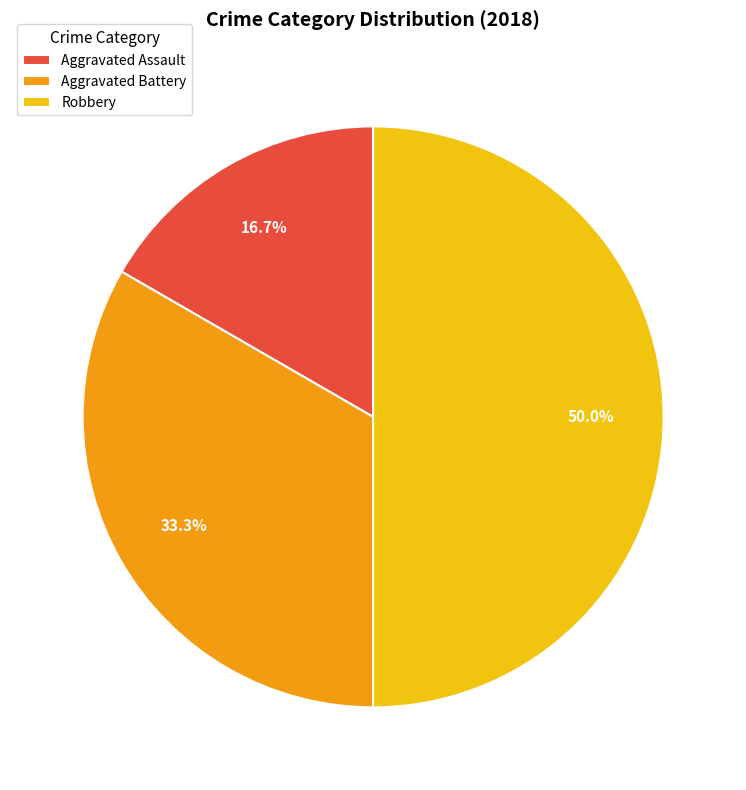

To the nearest percent, what is the difference between the largest and smallest slice percentages?

33%